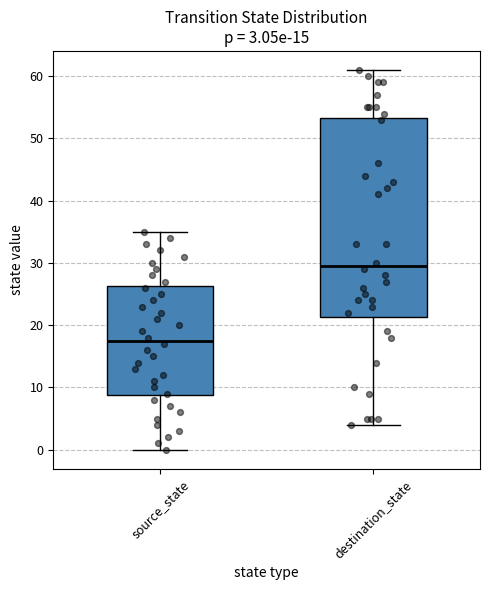

Comparing the boxes themselves (not the whiskers), which one is the tallest?

destination_state